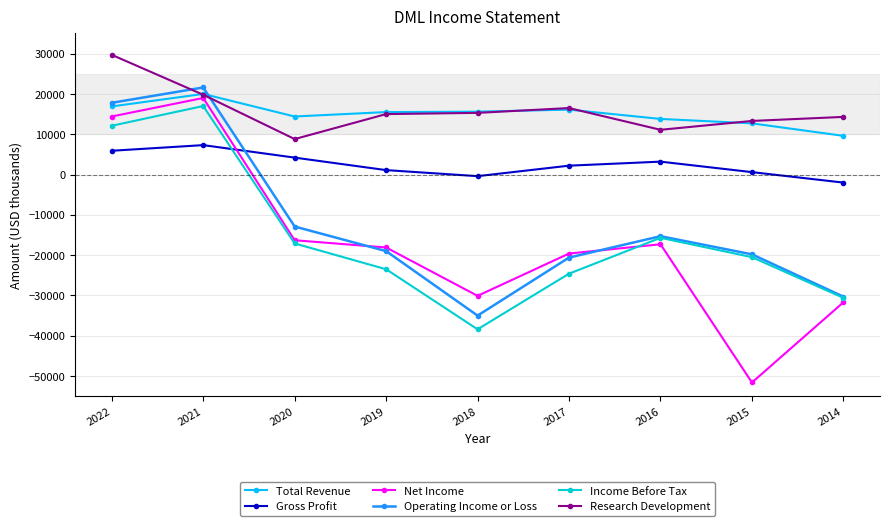

The Income Before Tax series shows 12100 at 2022. True or false?

True